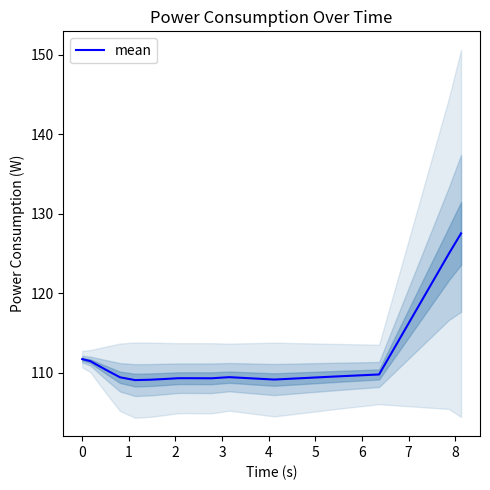

What is the lowest value of the mean series?

109.1